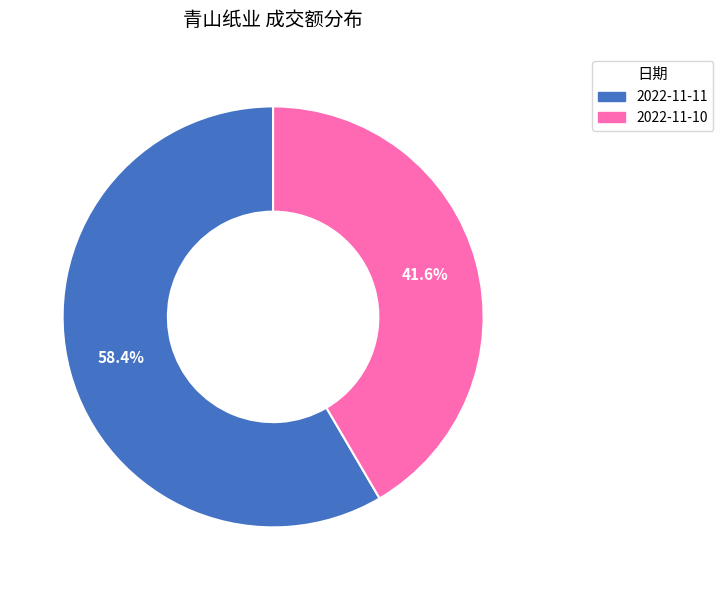

Does 2022-11-11 account for over 50% of the chart?

Yes